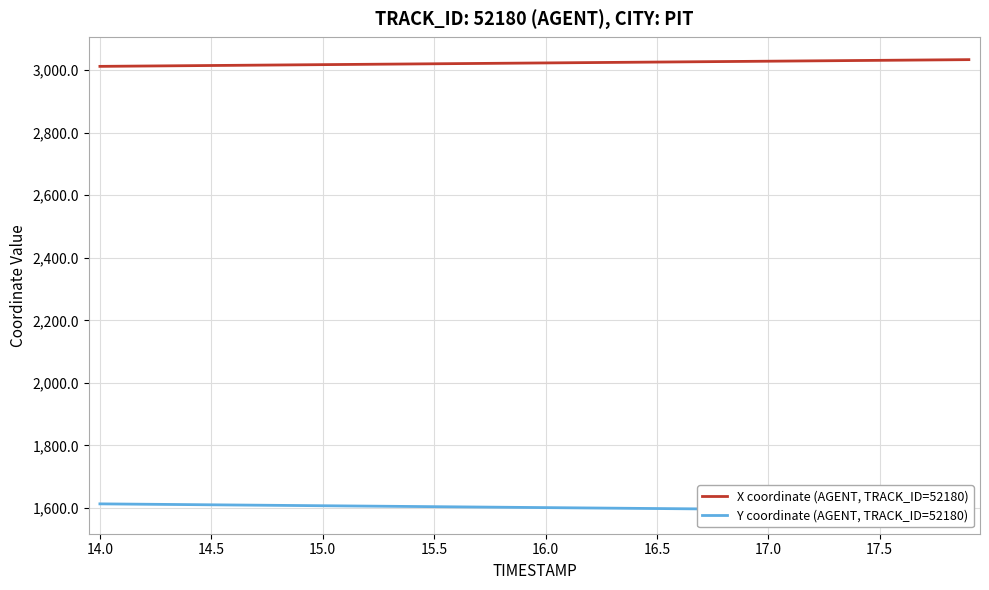

What is the value of the X coordinate (AGENT, TRACK_ID=52180) point at the 34th from the left?

3030.3